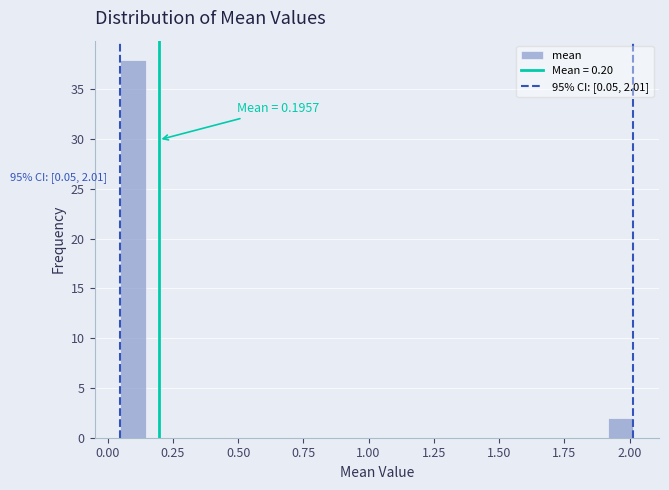

Around what value on the x-axis is the tallest bar? Give the approximate position of its centre, as read against the axis.

0.10